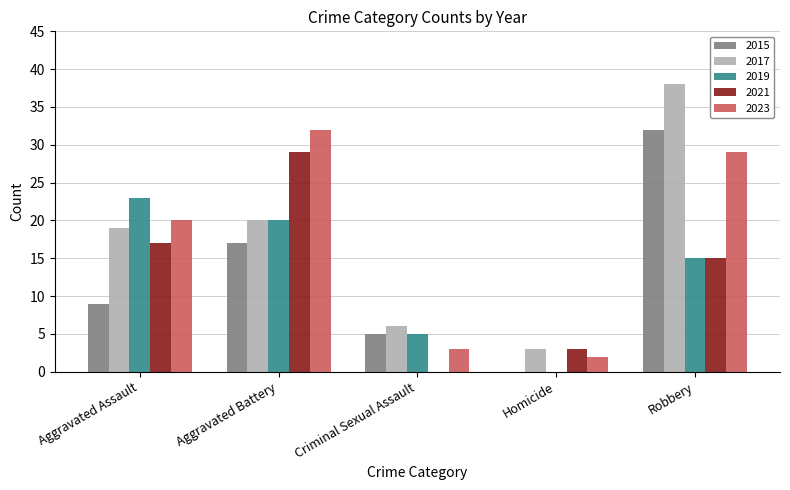

What is the sum of the 2017 values at Criminal Sexual Assault and Homicide?

9